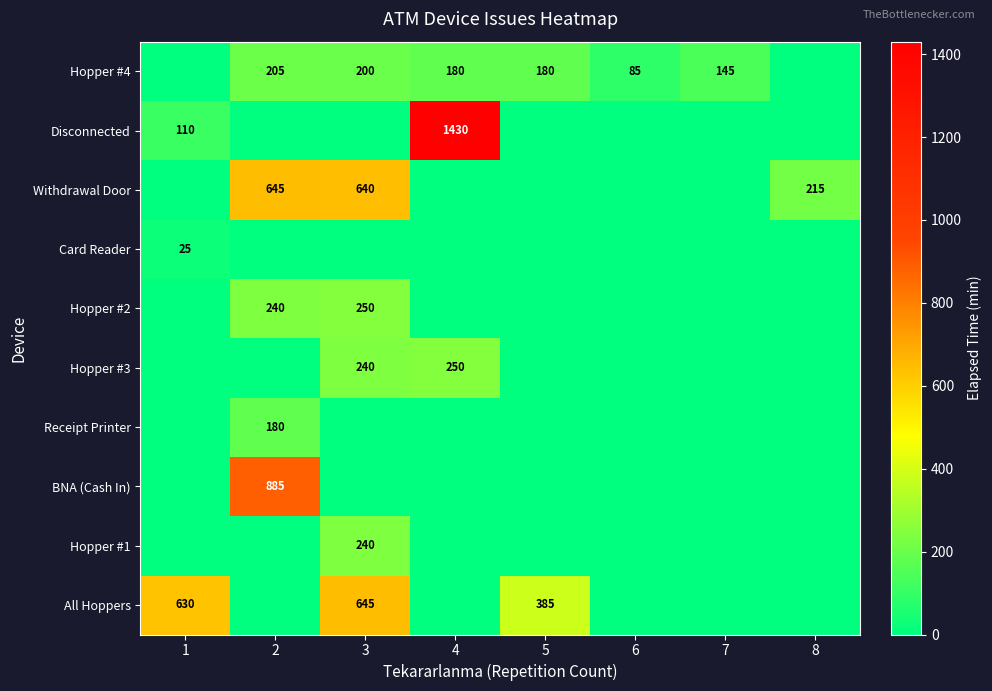

Is it true that Withdrawal Door equals 202 at 2?

False